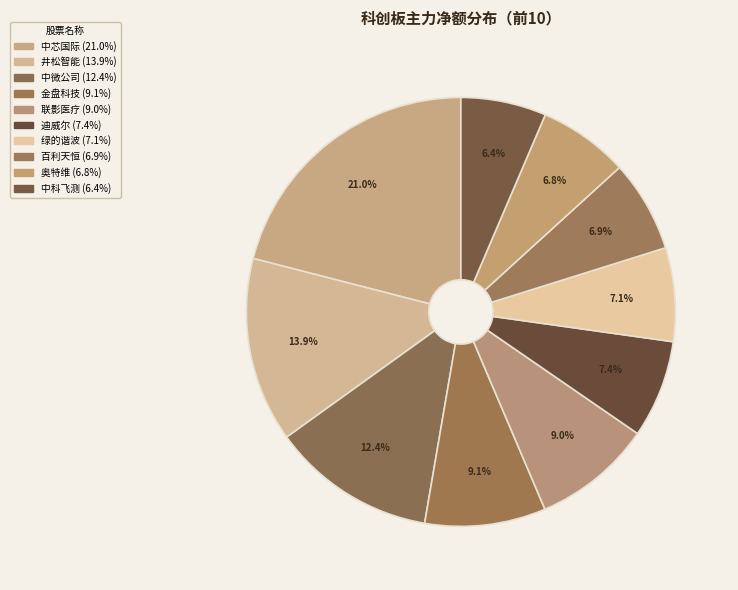

Rank the categories by value from lowest to highest.

中科飞测, 奥特维, 百利天恒, 绿的谐波, 迪威尔, 联影医疗, 金盘科技, 中微公司, 井松智能, 中芯国际